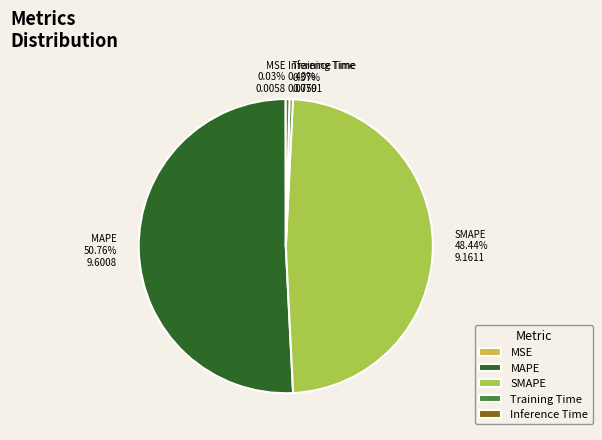

Which has a higher value, Training Time or SMAPE?

SMAPE